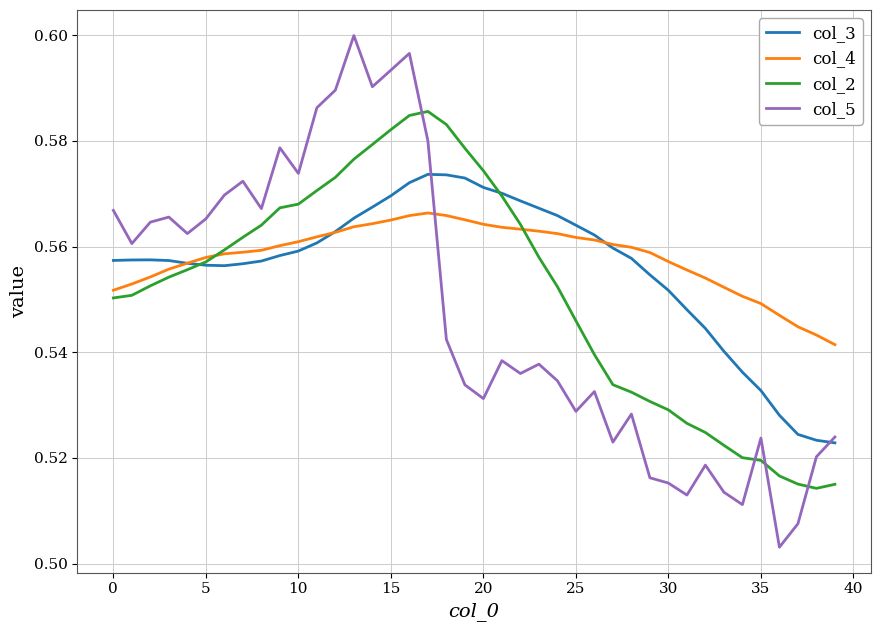

What are all the series names shown in the legend?

col_3, col_4, col_2, col_5